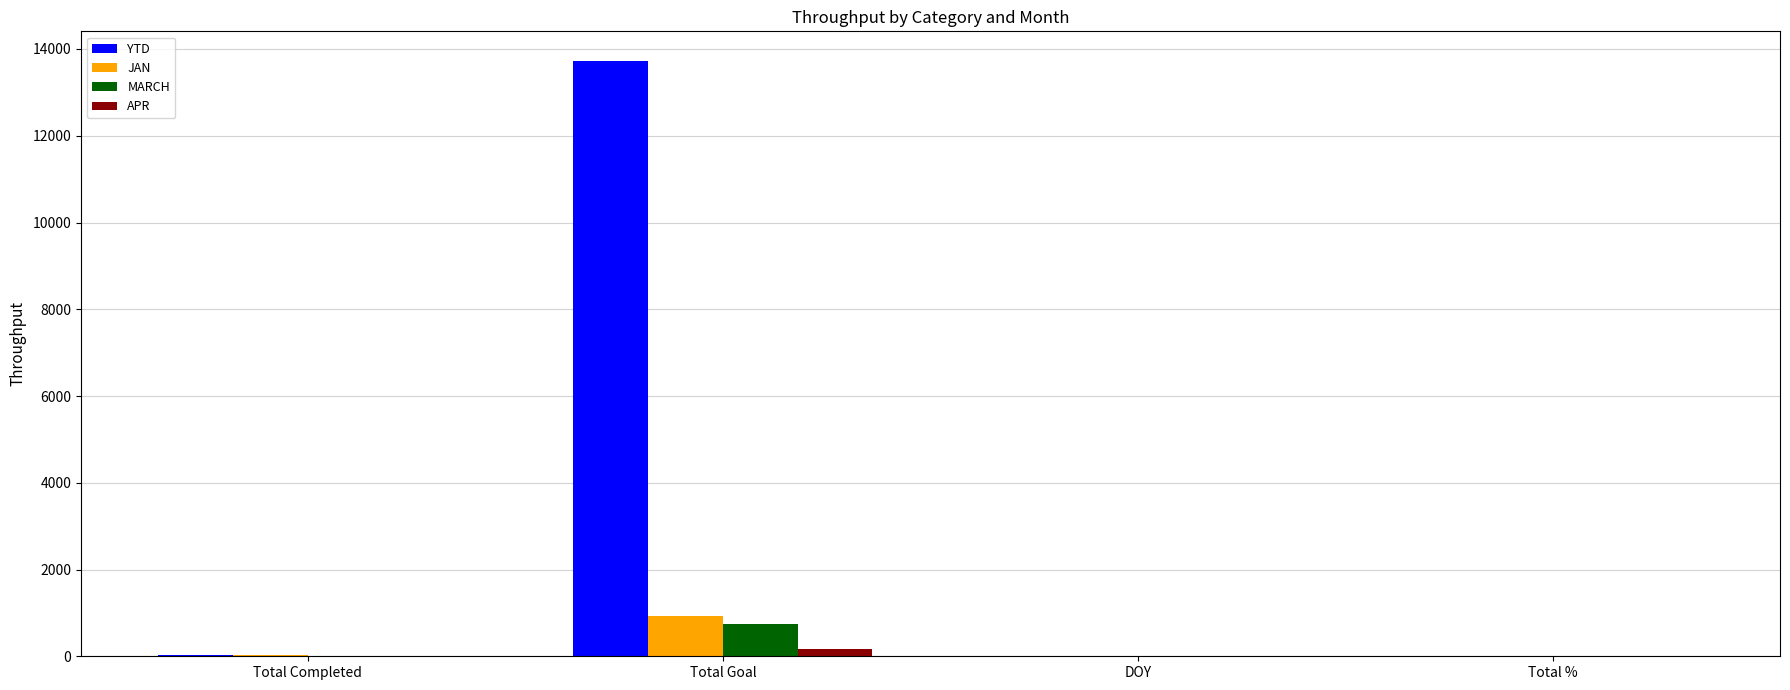

The value of JAN at DOY is 15. True or false?

True